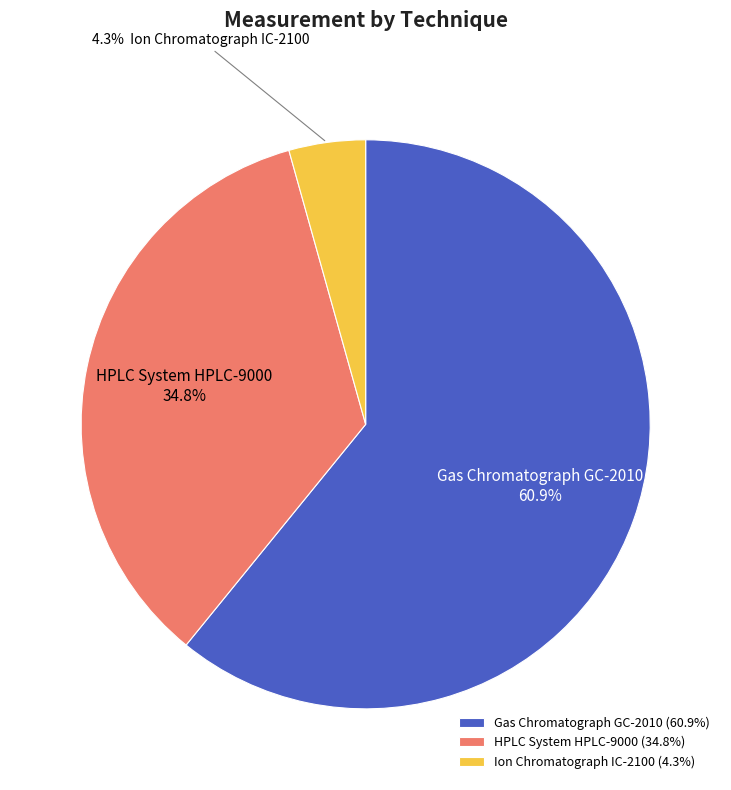

To the nearest percent, what is the combined percentage of Ion Chromatograph IC-2100 and HPLC System HPLC-9000?

39%